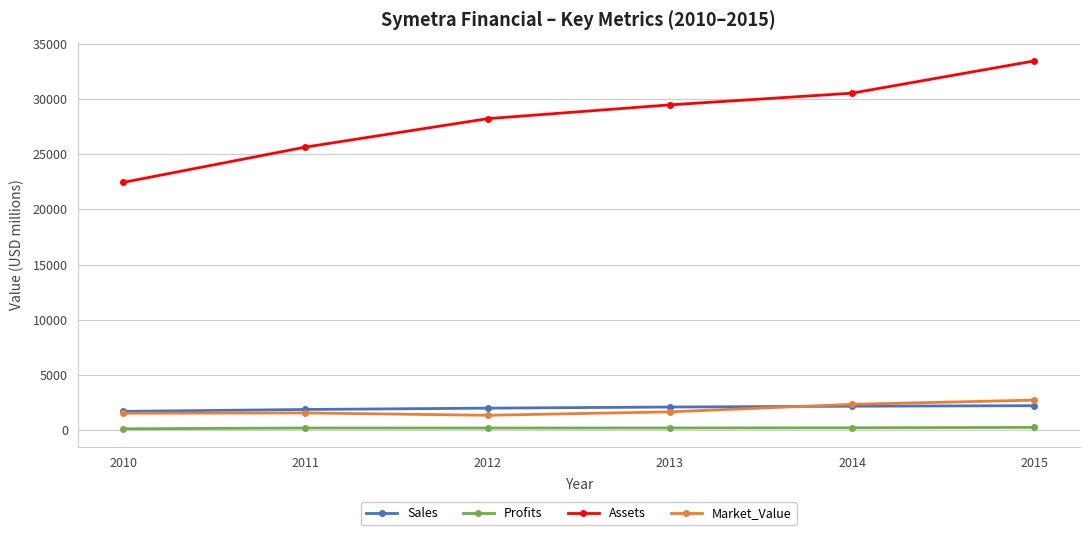

What is the difference between the Sales values at 2012 and 2011?

121.0